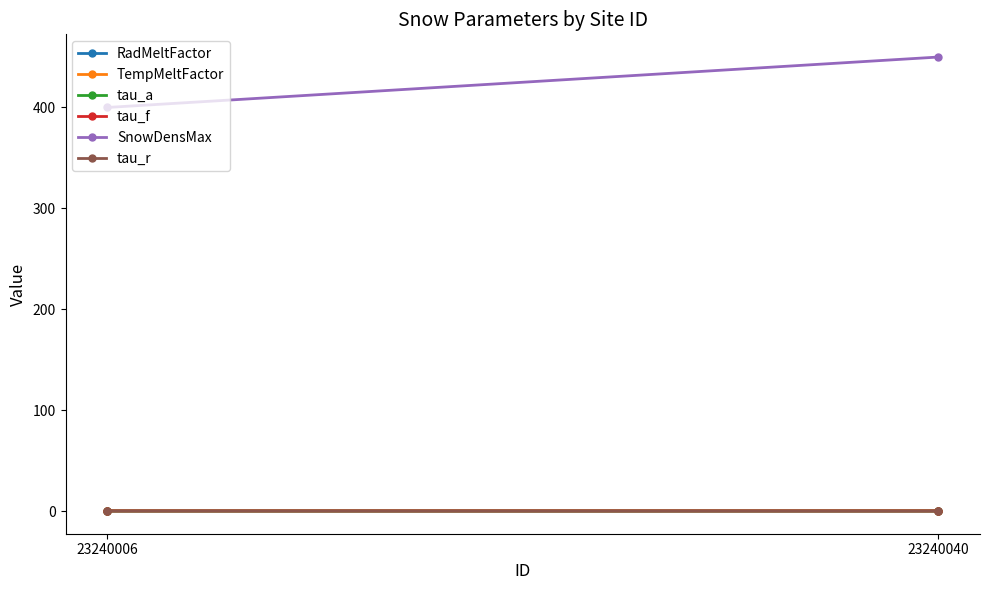

At which category is the sum across all series the highest?

23240040